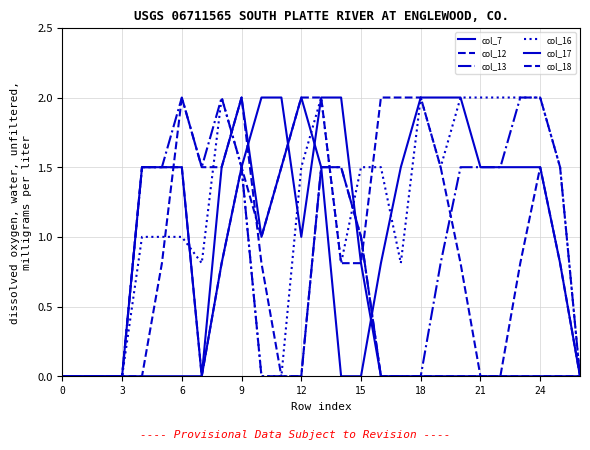

What is the difference between the second highest and minimum values in the col_18 series?

2.0